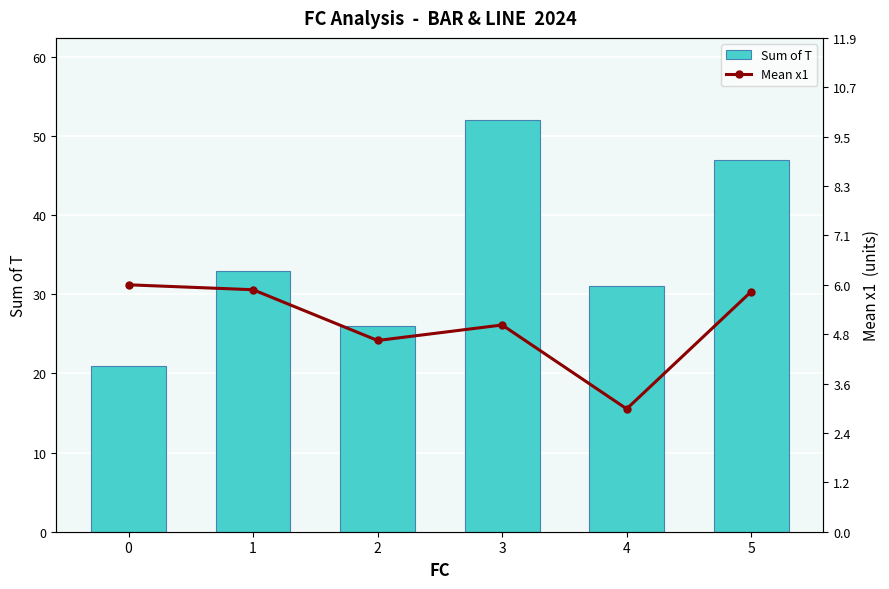

Is it true that Mean x1 equals 5.8 at 1?

True